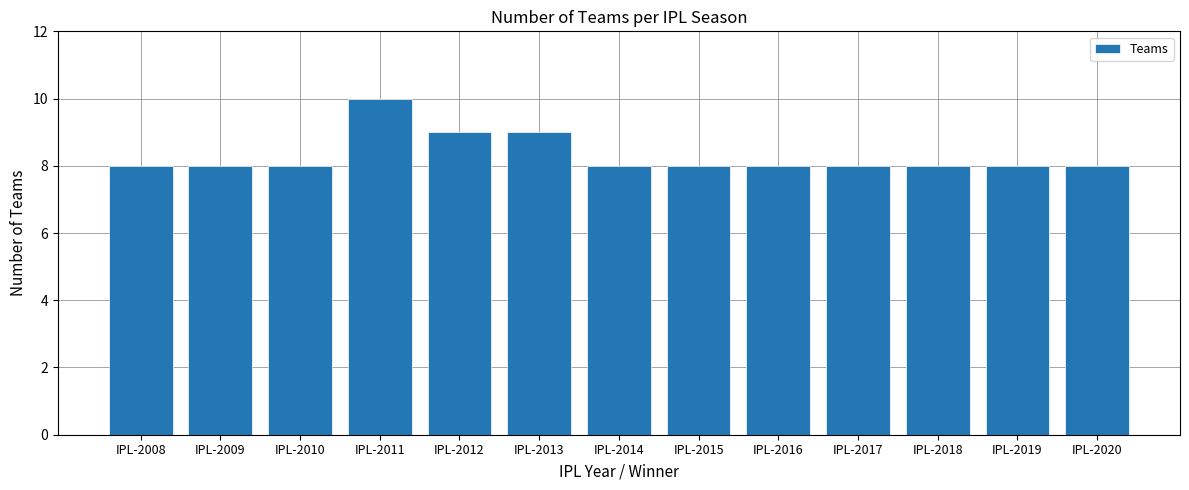

Which category has the highest value across all series?

IPL-2011